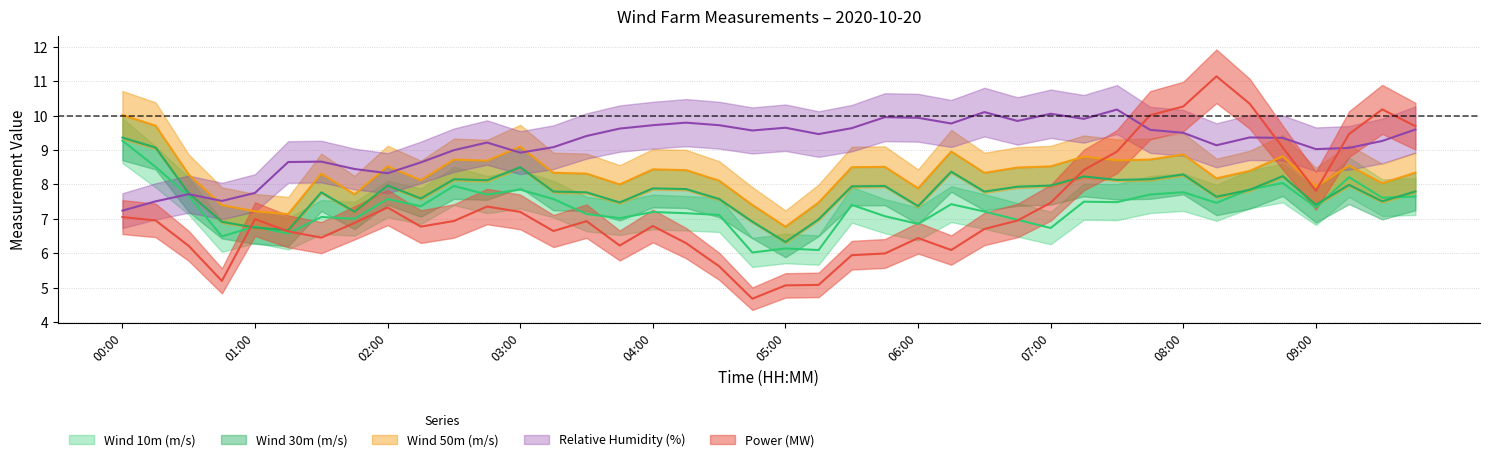

How many intersections are there between Power (MW) and Wind 30m (m/s)?

3